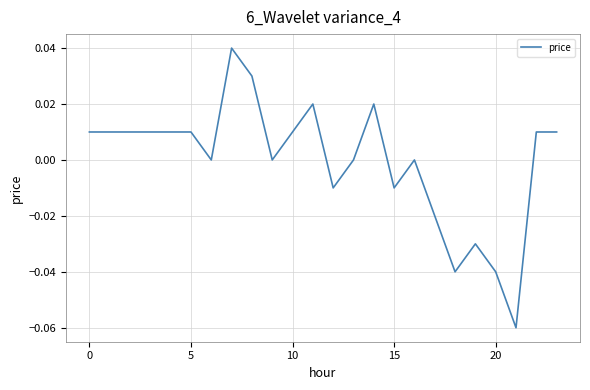

What is the label of the 14th point from the left?

13